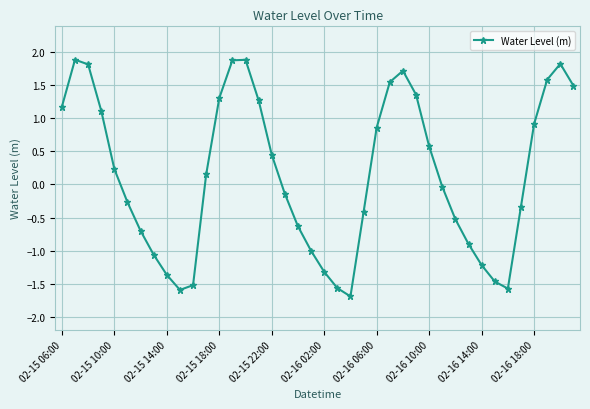

How many interior local valleys (lower than both neighbors) does the data have?

3